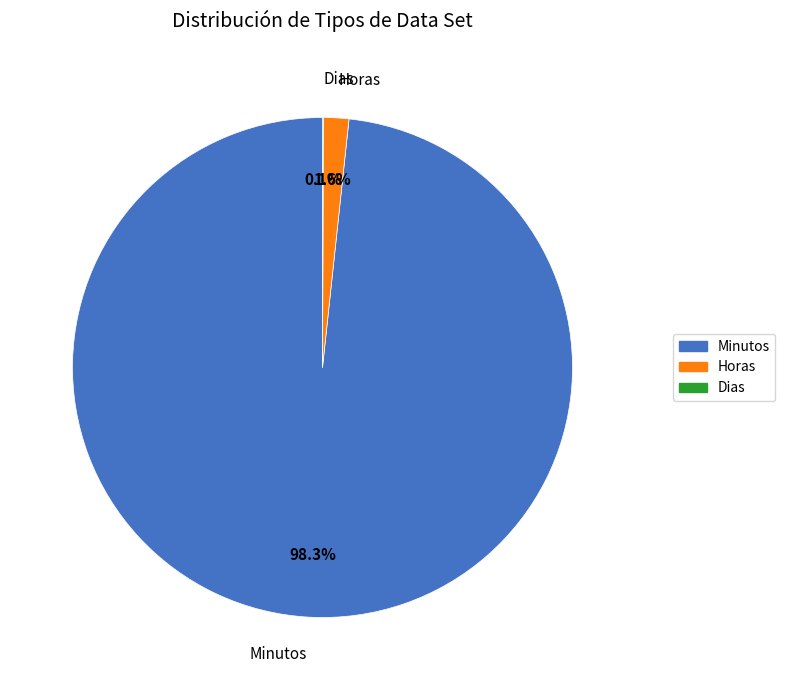

The Horas slice represents 2% of the pie. True or false?

True